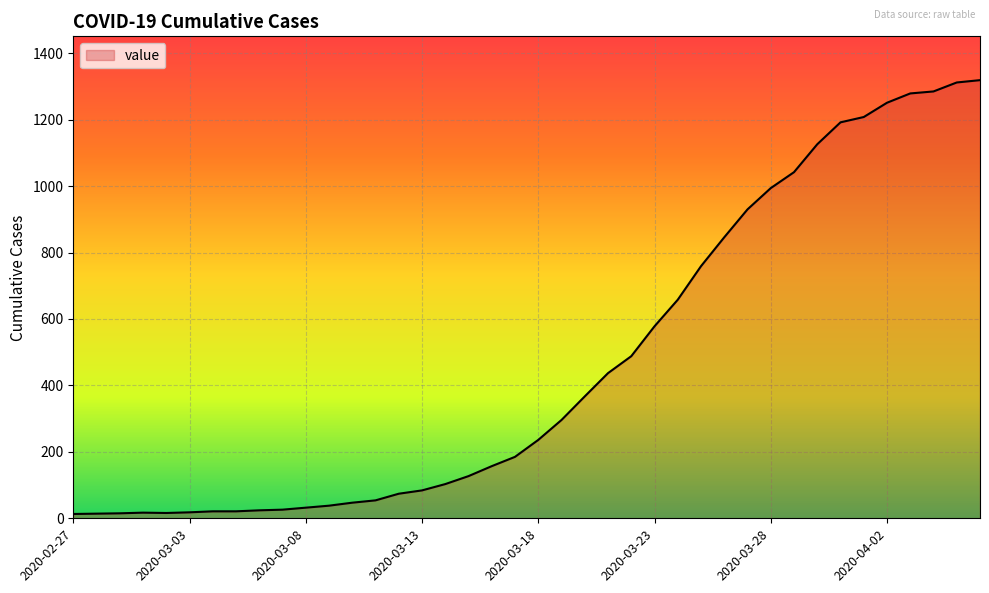

Does the chart display data point markers on the line(s)?

No